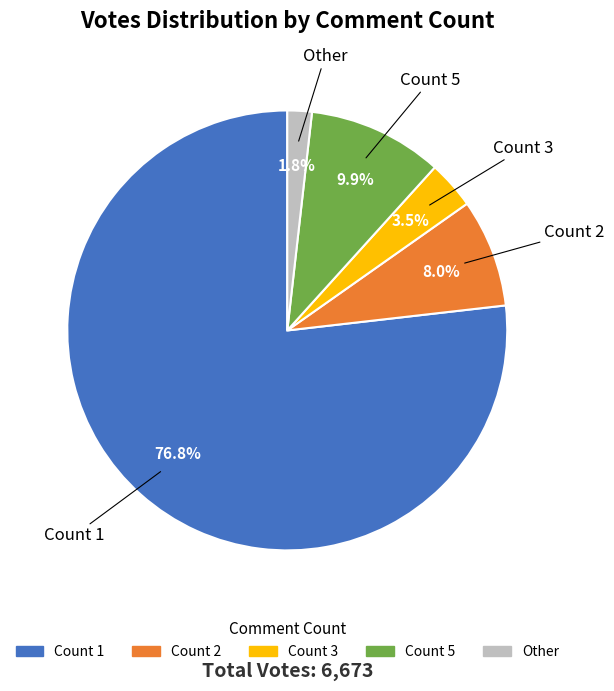

Is there any slice that represents more than half of the pie?

Yes